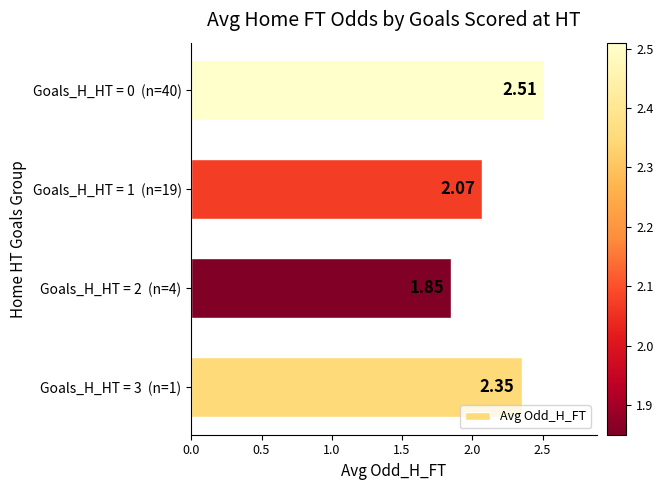

Rank the categories by value from highest to lowest.

Goals_H_HT = 0  (n=40), Goals_H_HT = 3  (n=1), Goals_H_HT = 1  (n=19), Goals_H_HT = 2  (n=4)